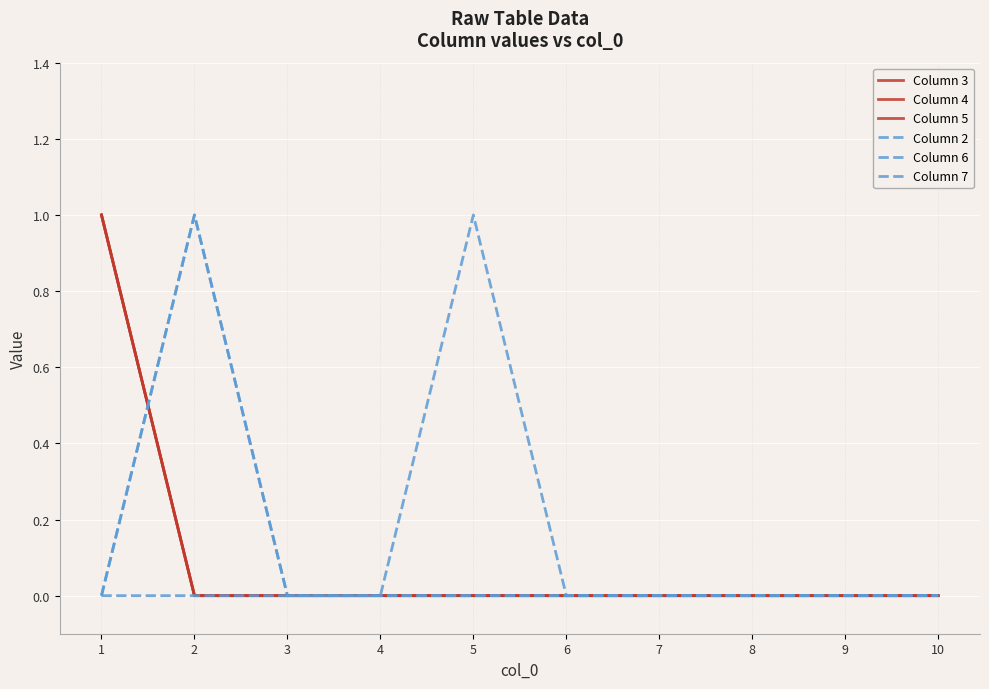

True or false: Column 3 and Column 4 intersect in this chart.

False